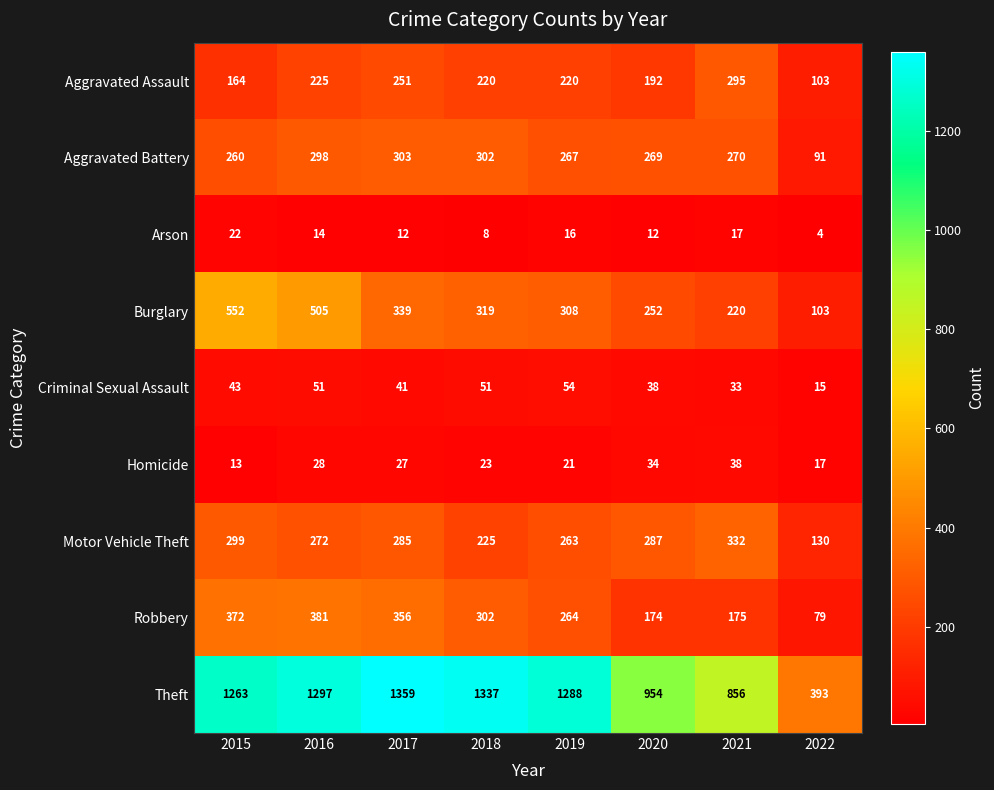

Between 2015 and 2018, which series saw the biggest shift?

Burglary